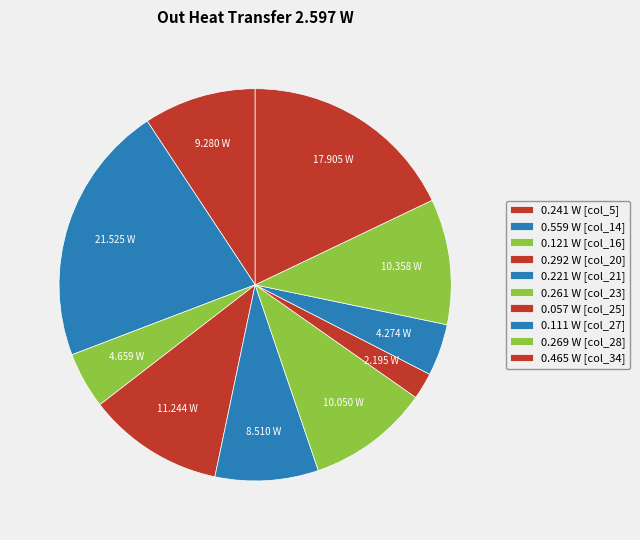

How many slices are in this pie chart?

10